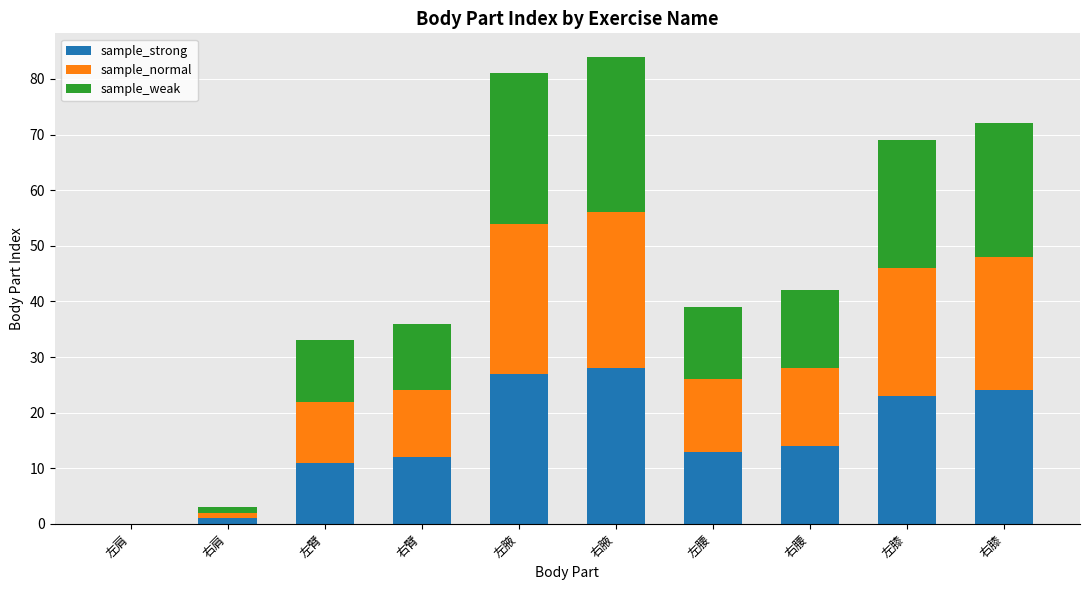

Is it true that sample_strong equals 0 at 左肩?

True